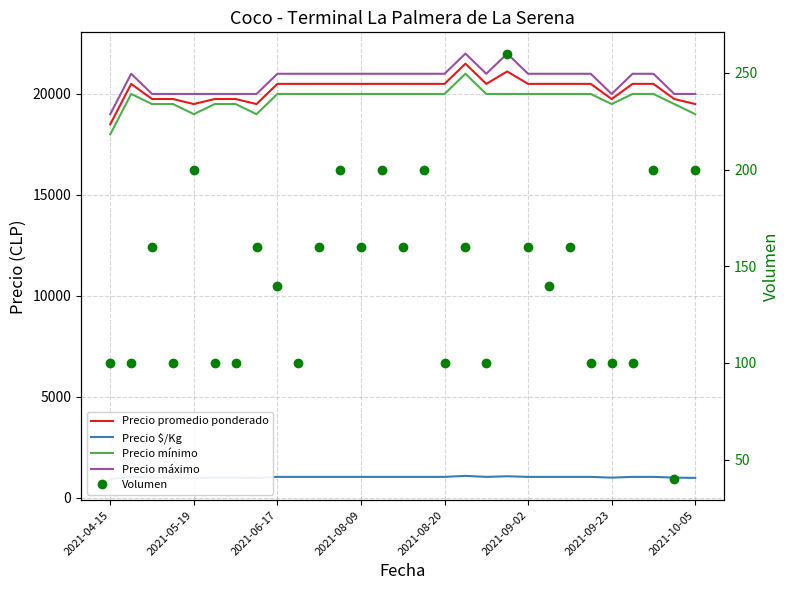

What value does the Precio $/Kg series have at 17, to the nearest 5?

1075